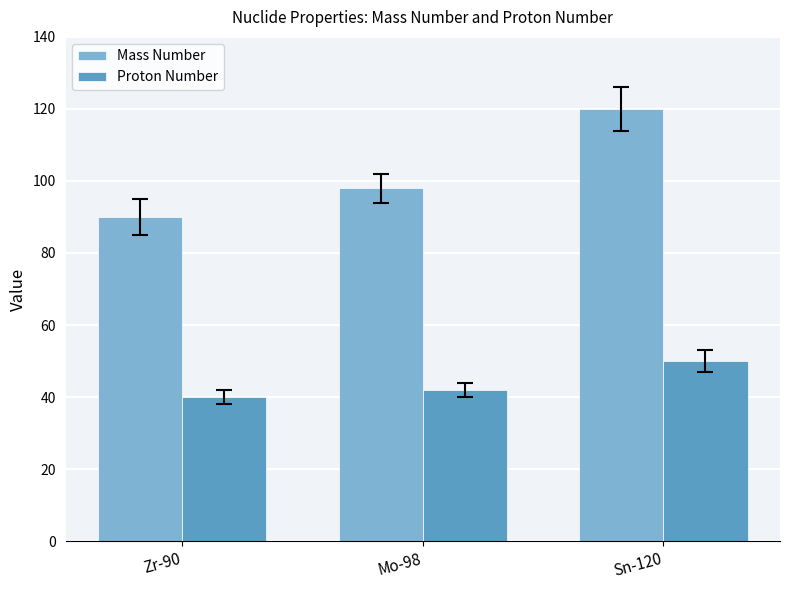

What is the spread (max minus min) of values at Zr-90?

50